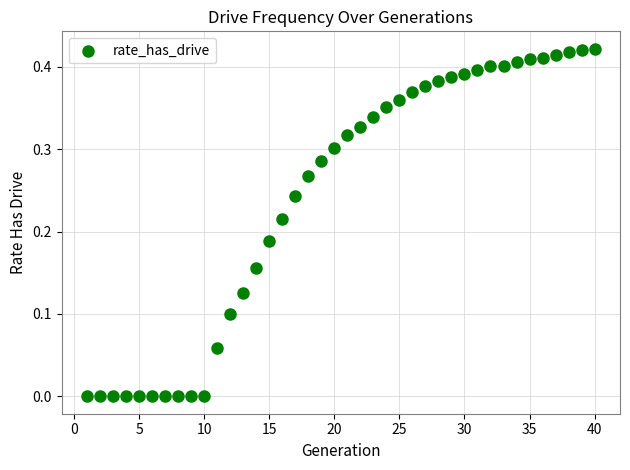

What is the range of X values (max minus min)?

39.0